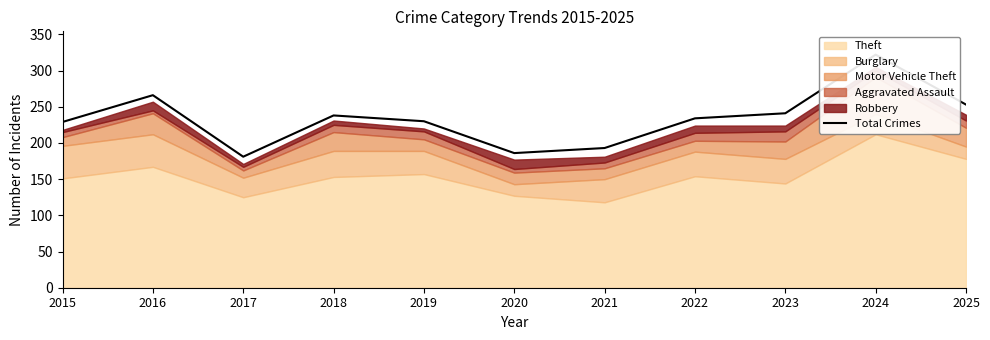

How many interior local valleys (lower than both neighbors) does the data have?

2